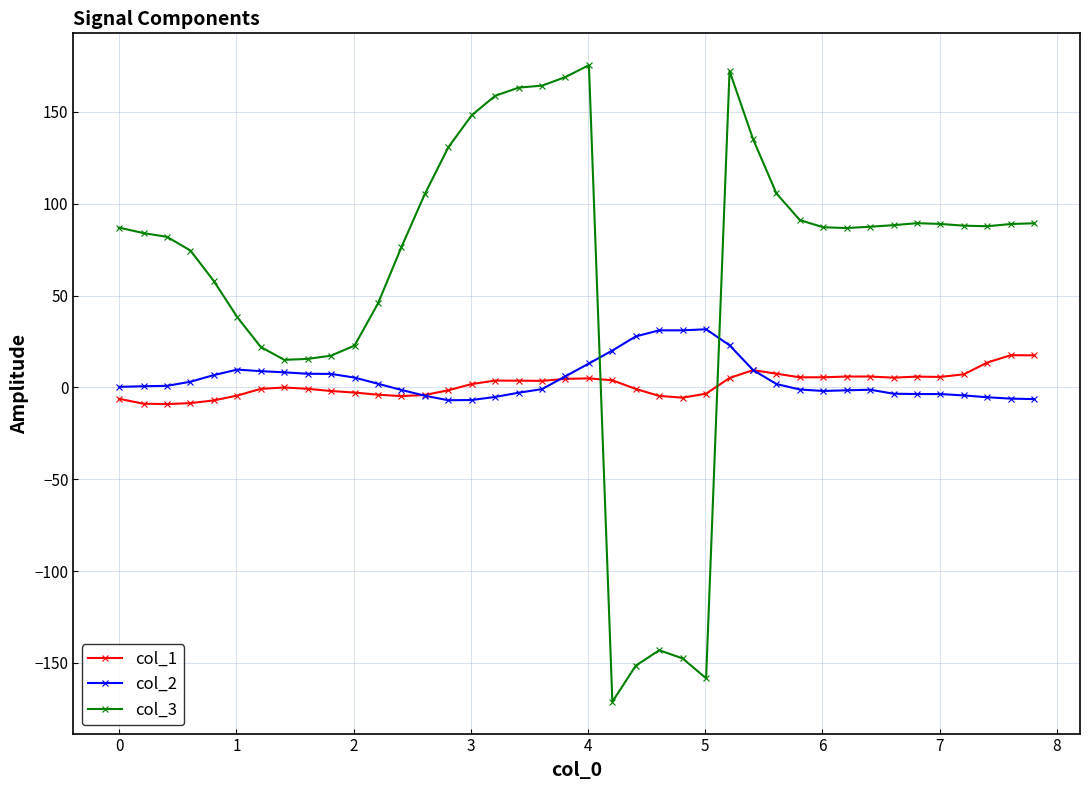

What is the highest value of the col_2 series?

31.6